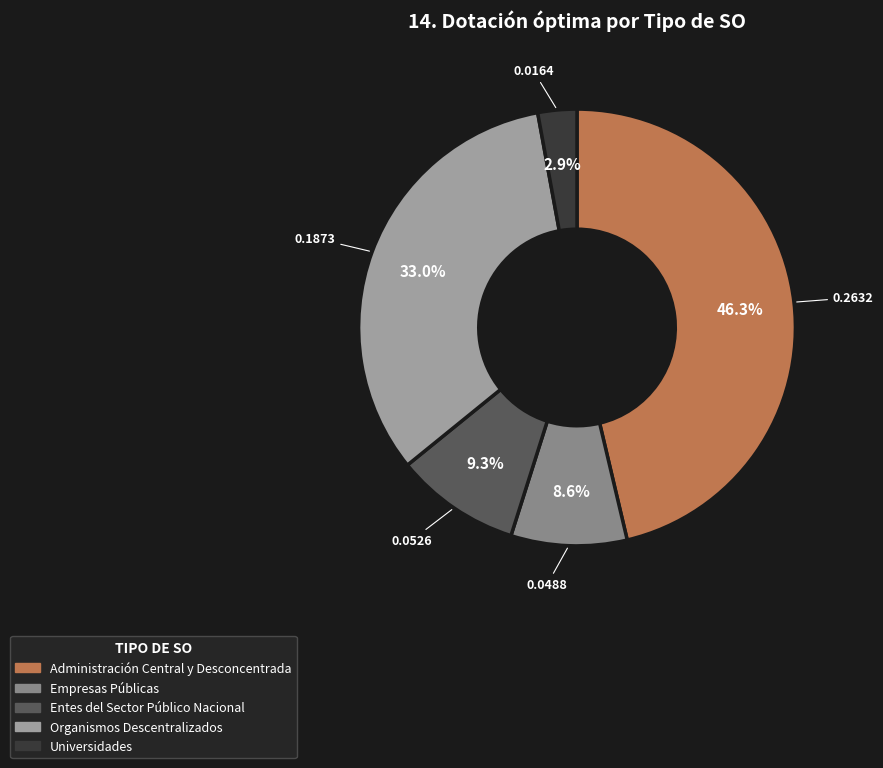

What portion of the pie excludes Empresas Públicas?

91.4%